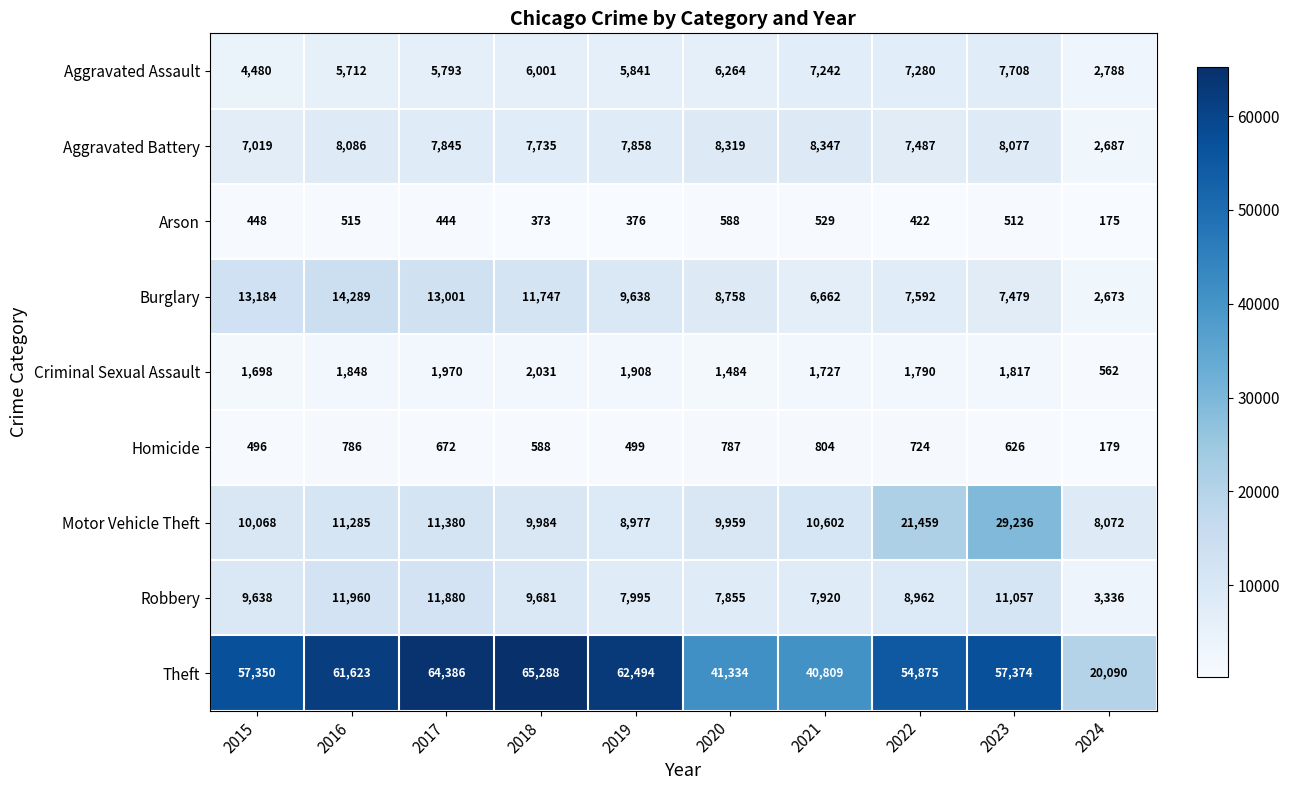

What is the difference between the Aggravated Assault values at 2020 and 2022?

1016